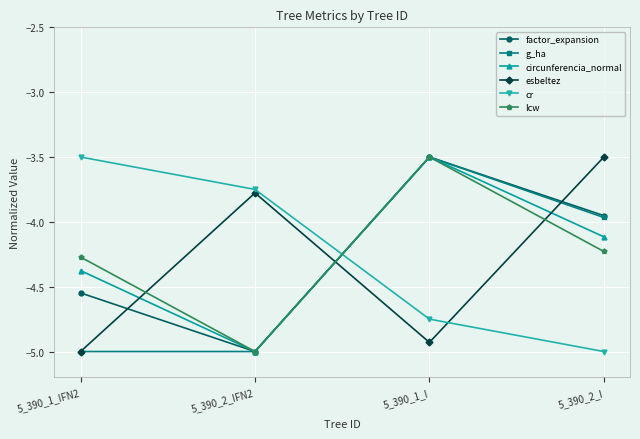

What is the difference between the second highest and minimum values in the lcw series?

0.8